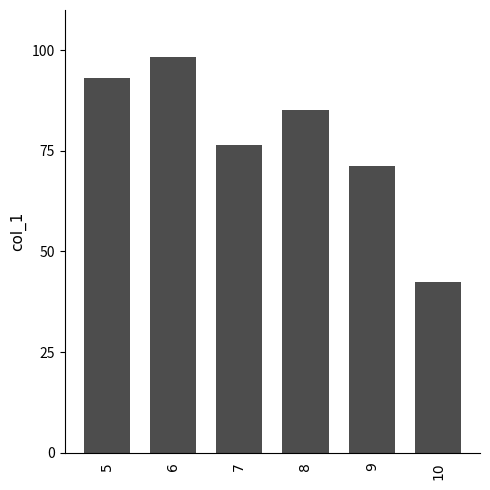

What is the sum of all values?

466.6